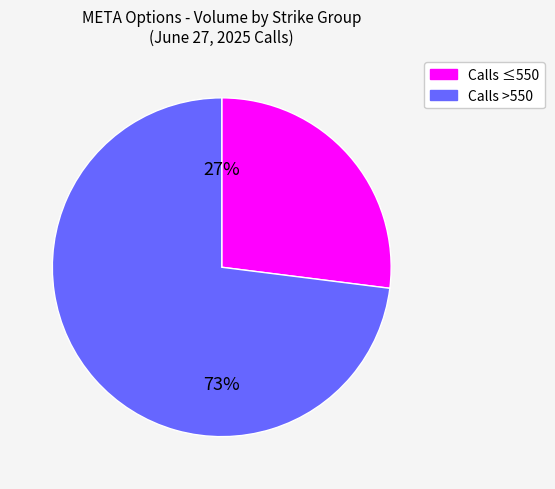

How many slices are in this pie chart?

2